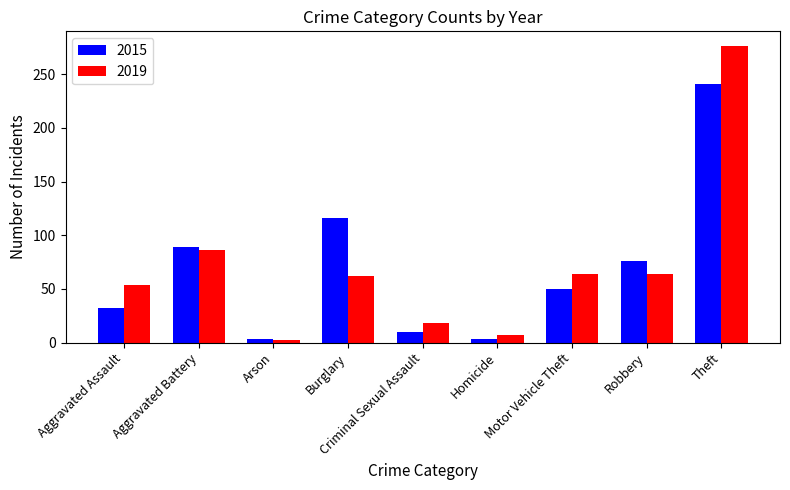

Reading left to right, what are all the values shown in this chart?

2015: 32	89	3	116	10	3	50	76	241
2019: 54	86	2	62	18	7	64	64	276